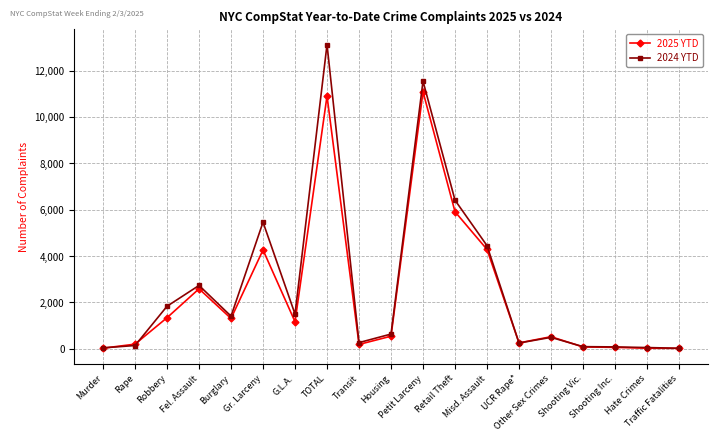

What is the label of the 2nd point from the right?

Hate Crimes